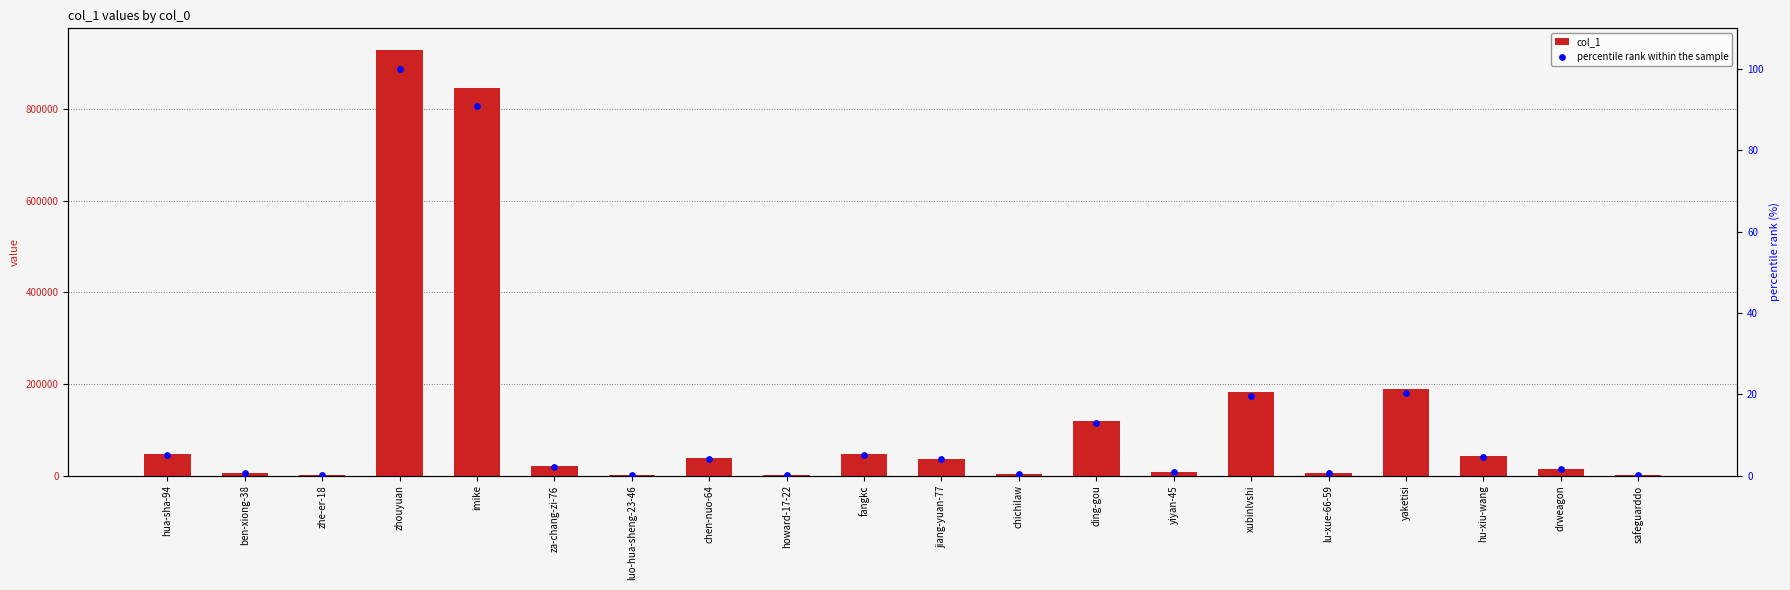

At how many categories does at least one series exceed 350895?

2